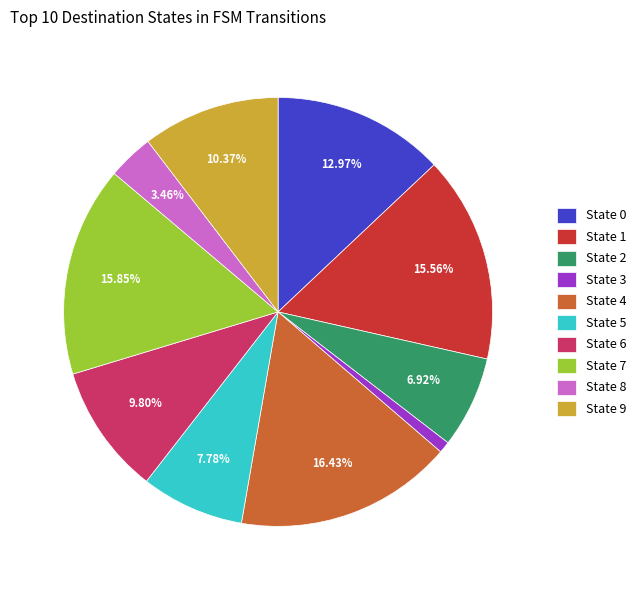

Do State 6 and State 2 together represent more than half of the pie?

No